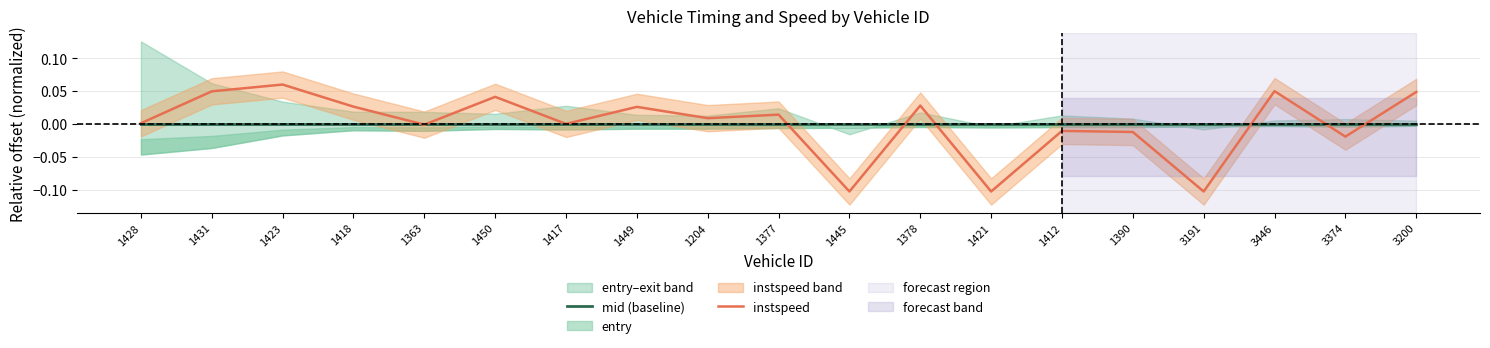

The value of instspeed at 1428 is 0.0. True or false?

True